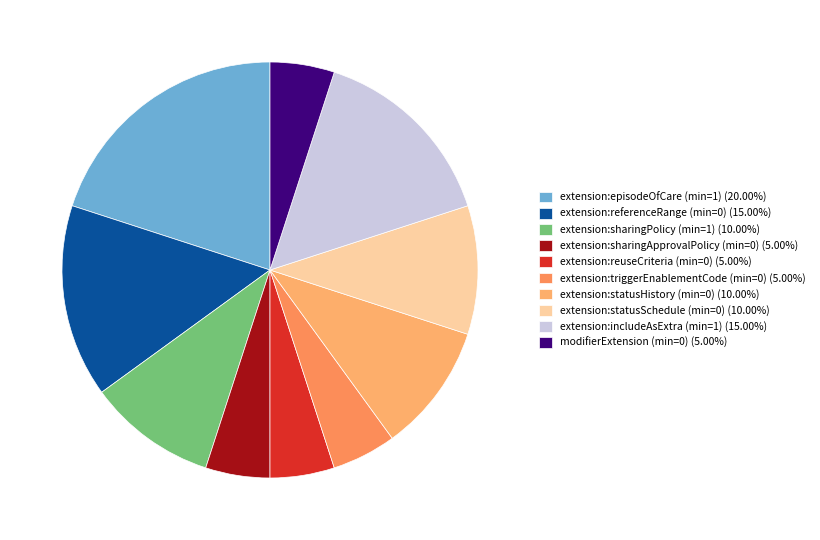

Is there a majority slice in this chart?

No